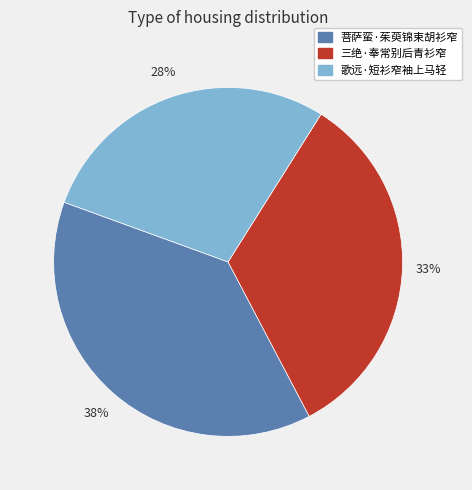

Between 三绝·奉常别后青衫窄 and 歌远·短衫窄袖上马轻, which is larger?

三绝·奉常别后青衫窄